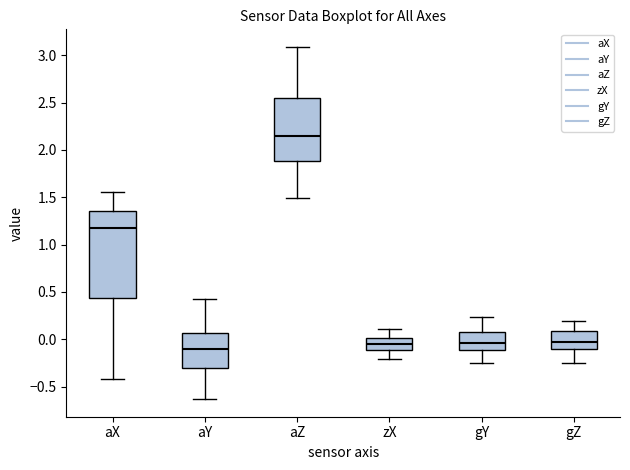

Which box is the tallest, from its lower edge to its upper edge?

aX